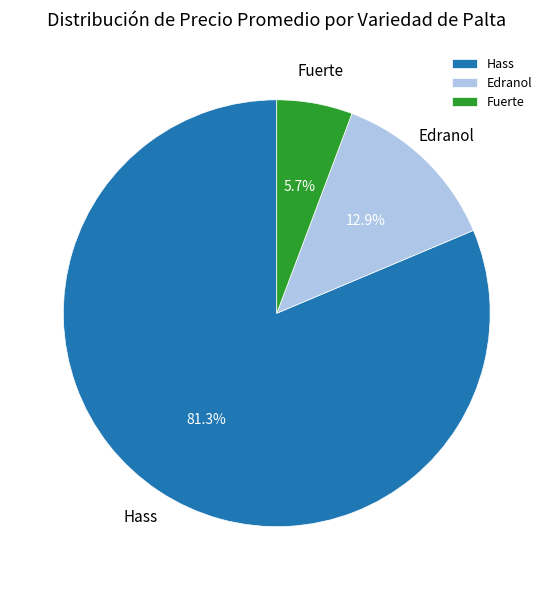

Is the sum of Edranol and Fuerte greater than half?

No